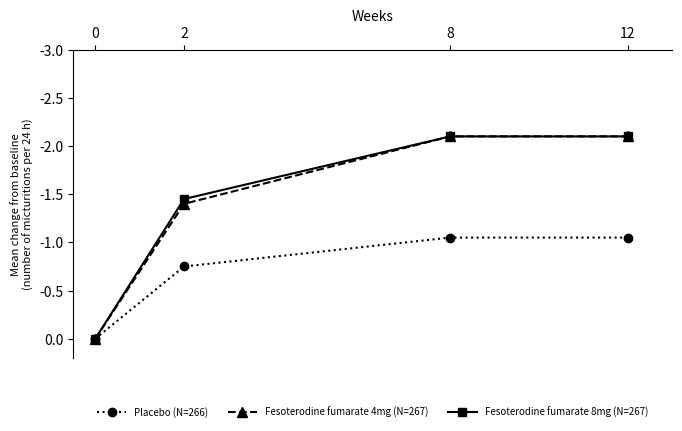

What is the total value across all series at 12?

-5.2